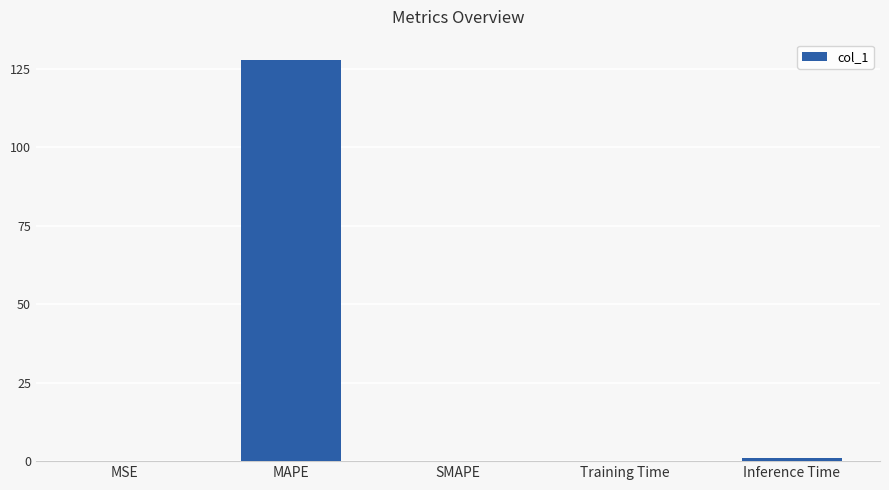

The value at SMAPE is 0.0. True or false?

True